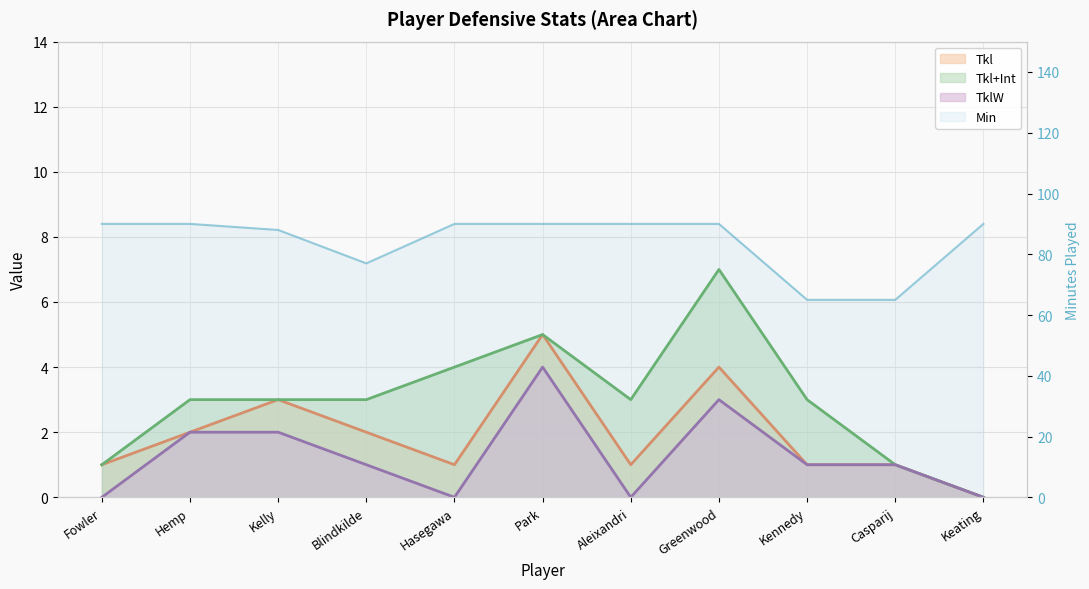

At which category is the sum across all series the highest?

Park